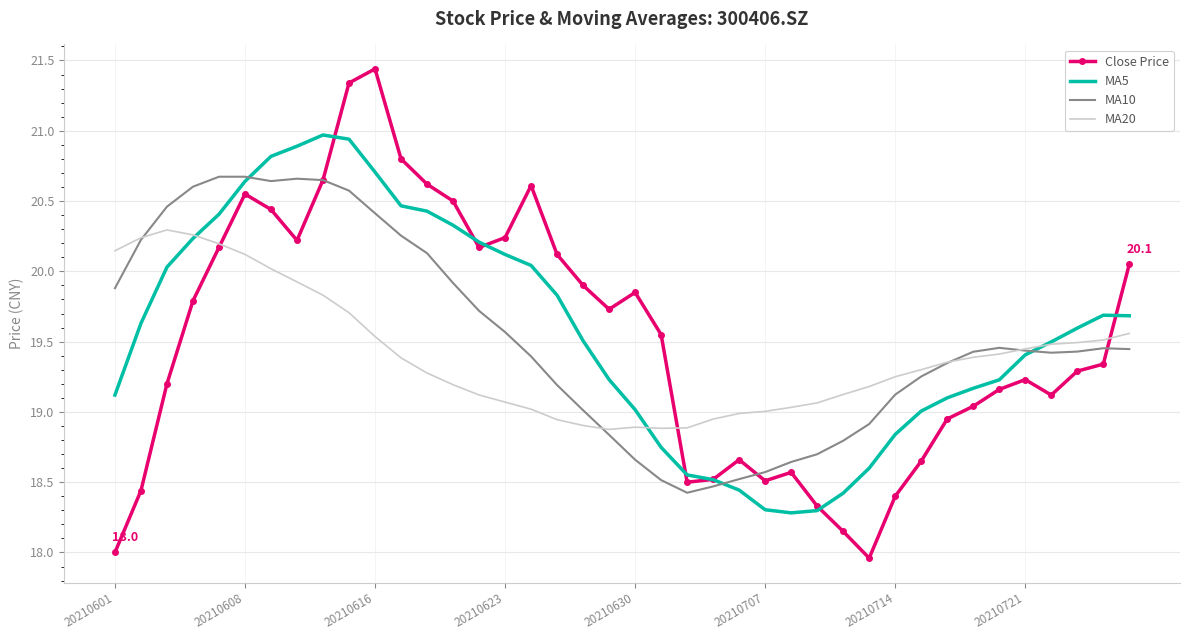

What is the highest value of the MA5 series?

21.0